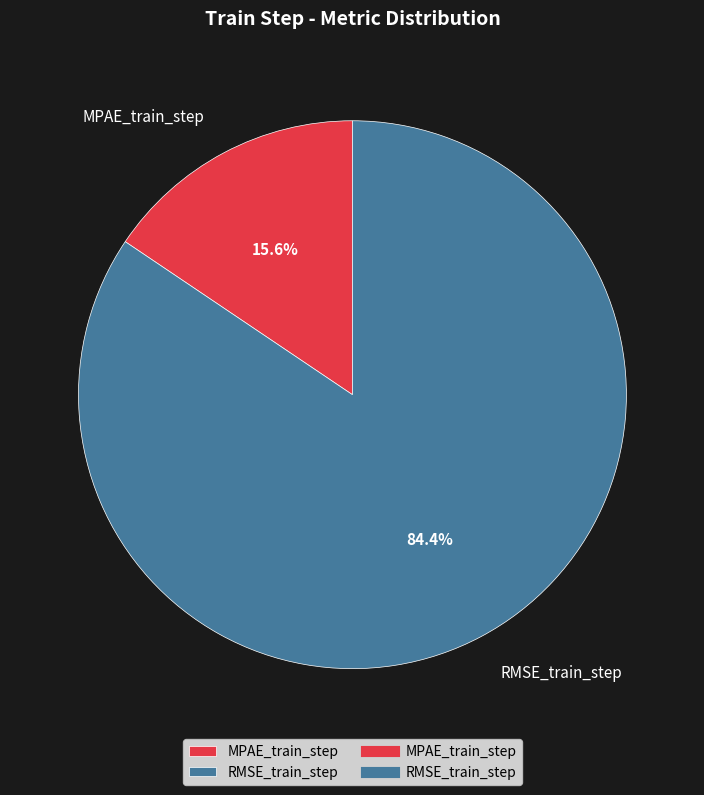

How many slices are in this pie chart?

2